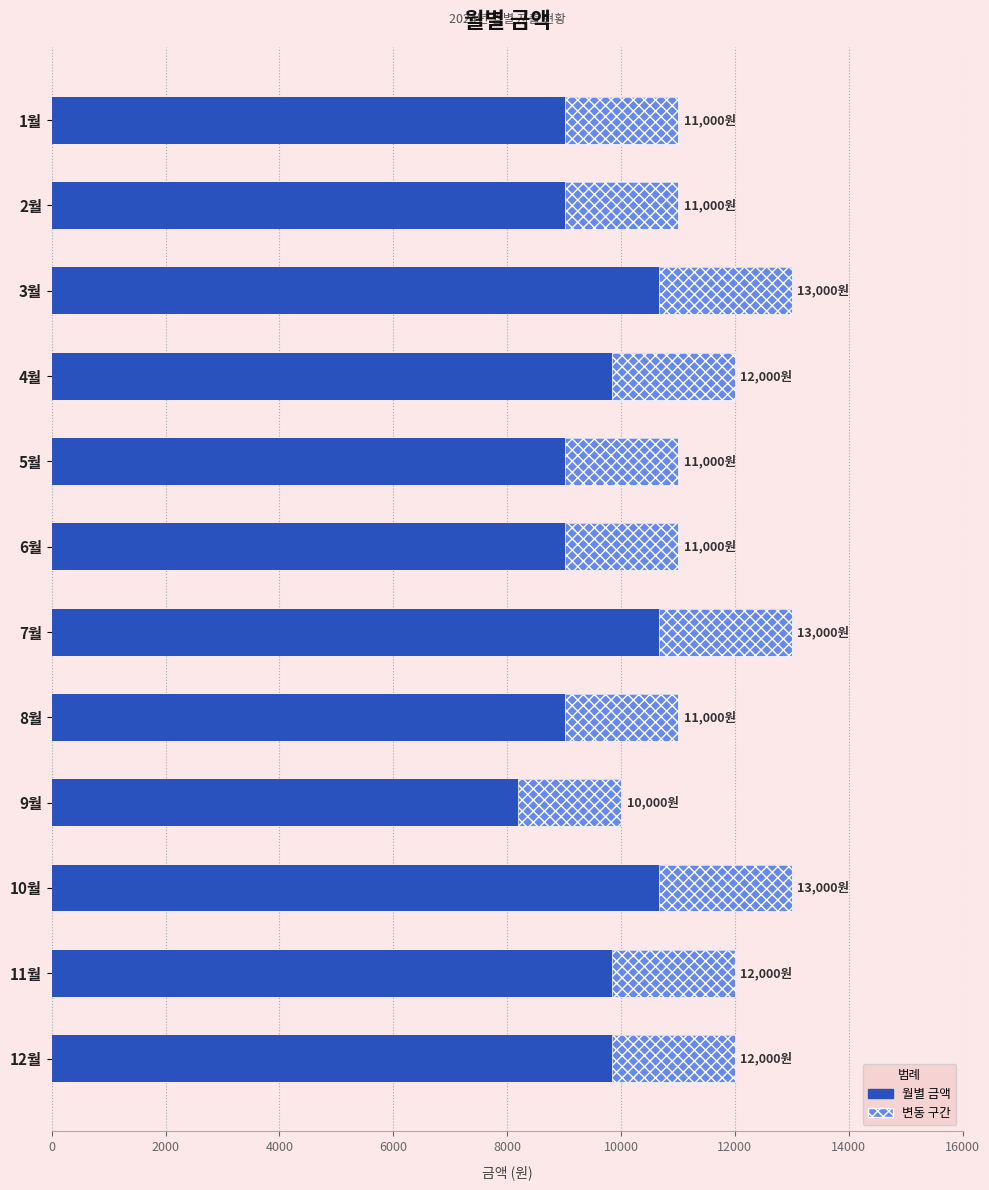

Are the bars horizontal?

Yes